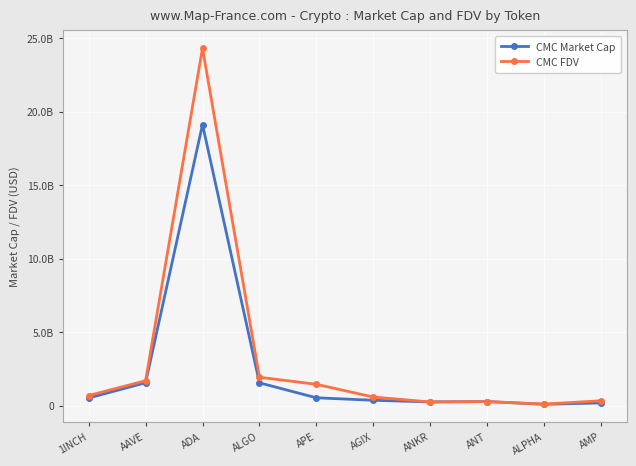

Does the chart have visible grid lines?

Yes